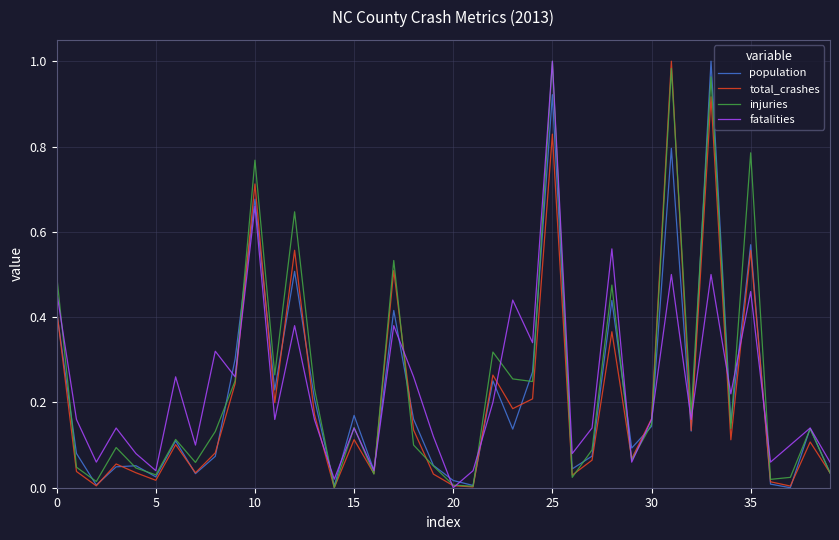

At which label does fatalities reach its peak?

25